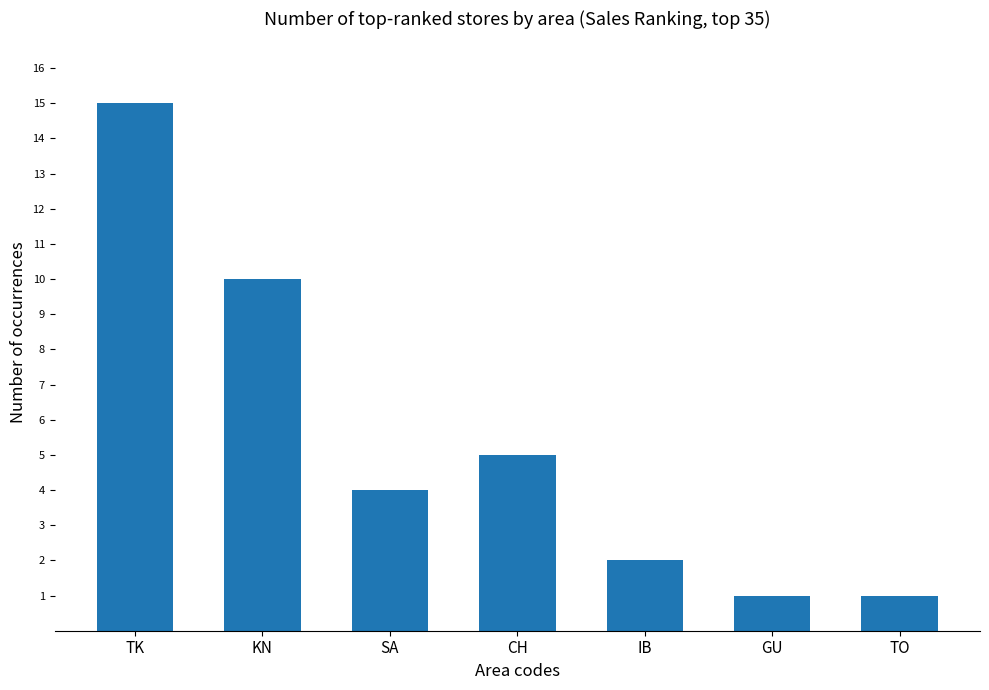

Approximately how many times larger is the value at IB compared to SA?

0.5